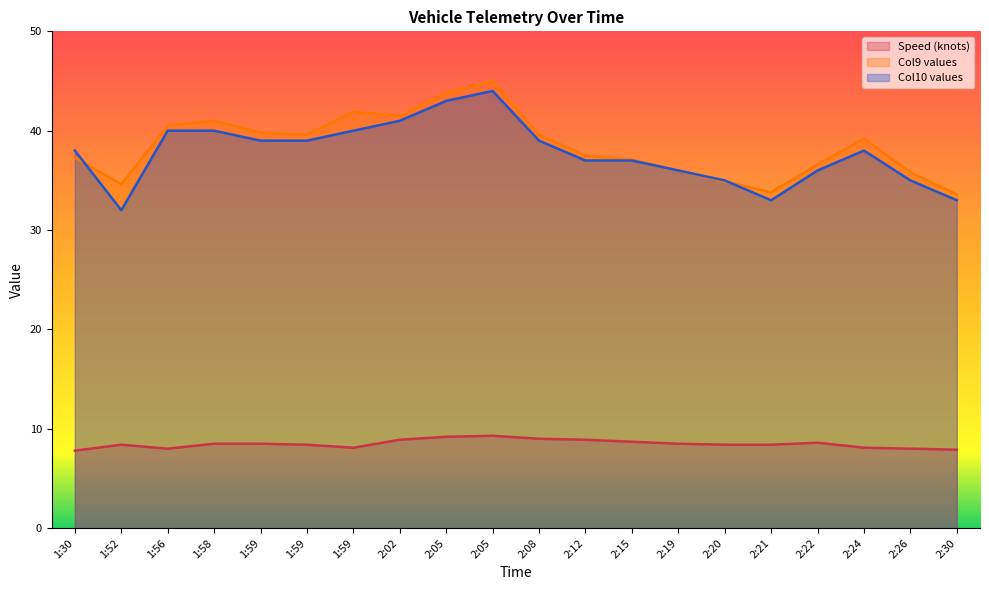

Which series has the largest range (max minus min)?

Col10 values